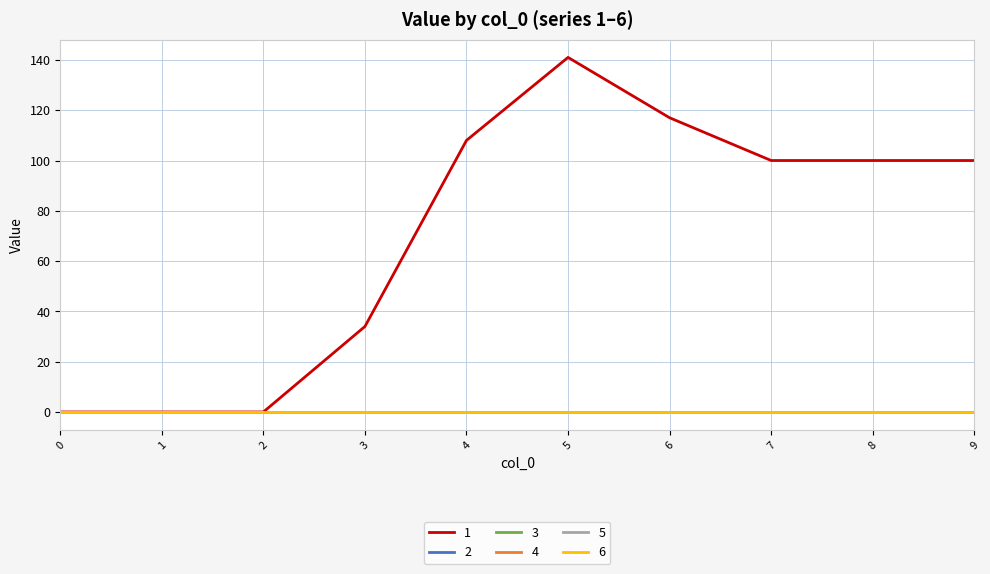

True or false: 2 has more than 1 interior local peaks.

False